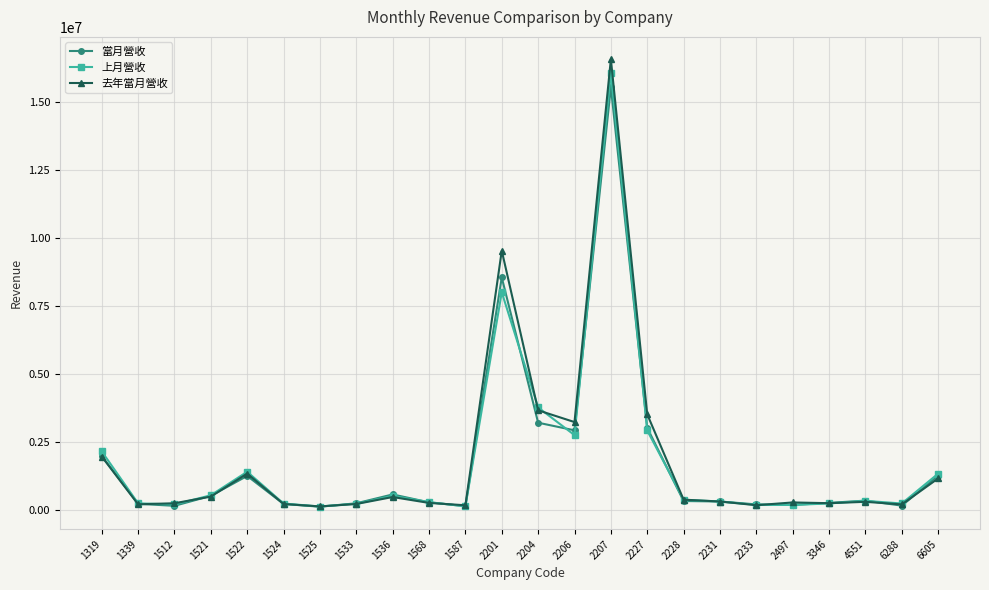

What is the value of the 上月營收 point at the 7th from the left?

112495